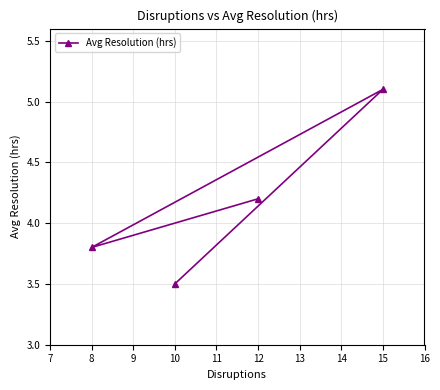

List the labels in order of value, smallest first.

10, 8, 12, 15